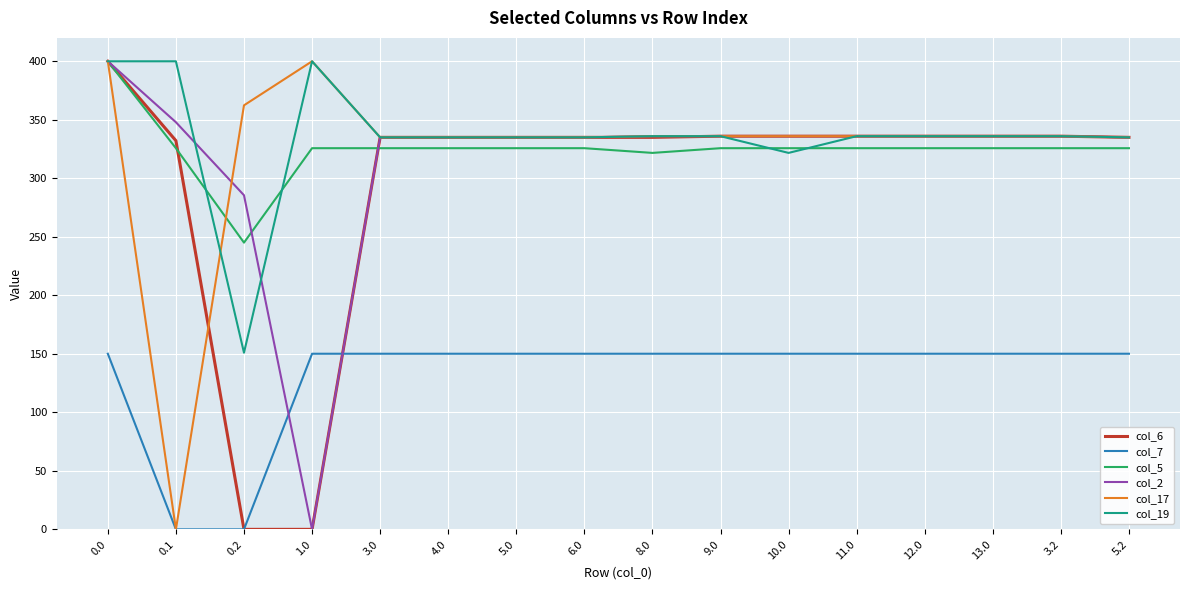

At which label is col_19 closest to 275?

10.0